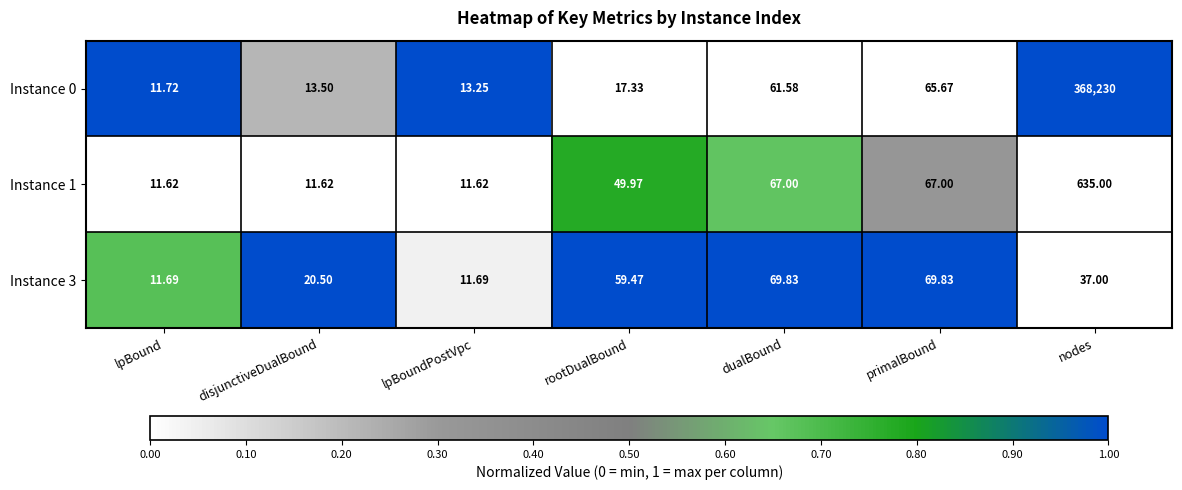

At which category is the sum across all series the highest?

nodes